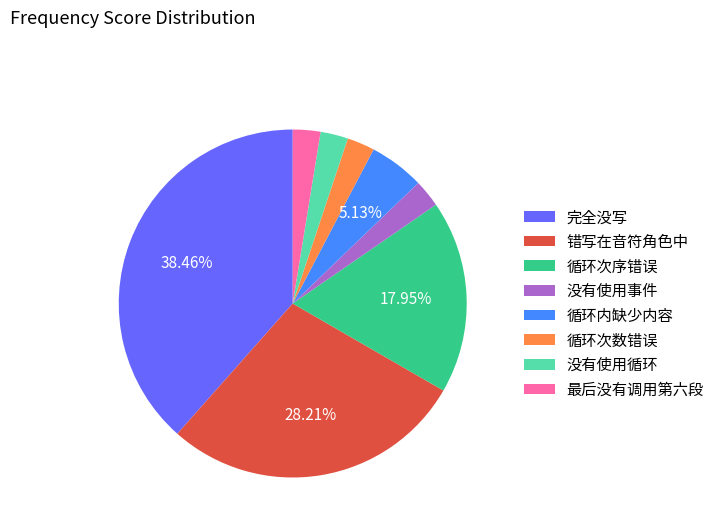

Approximately how many times larger is the value at 循环内缺少内容 compared to 循环次数错误?

2.0